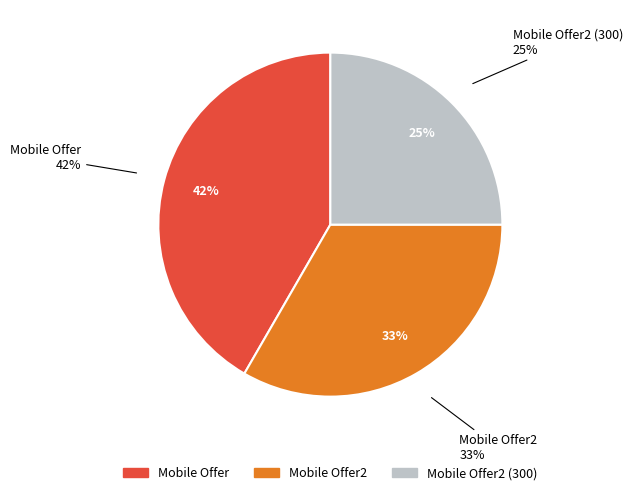

Which slice is the largest?

Mobile Offer